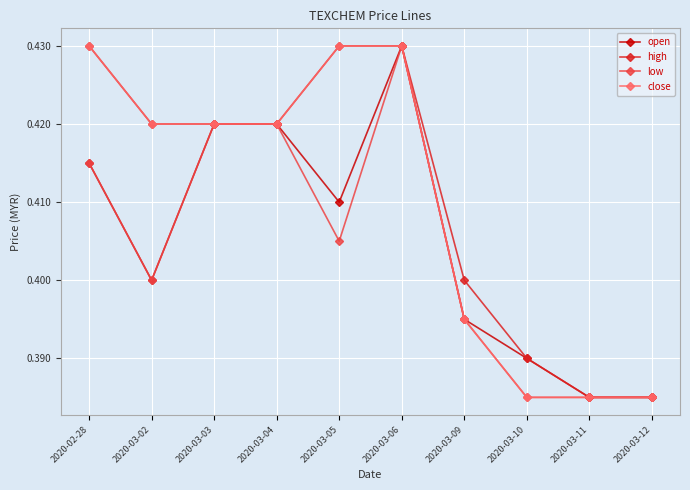

At how many categories does at least one series exceed 0?

10